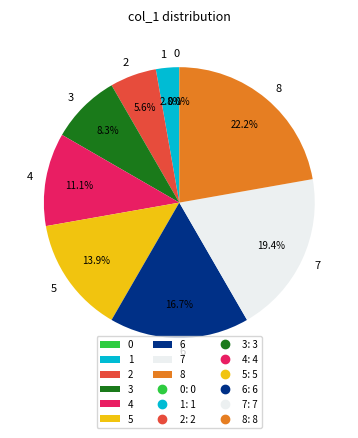

Rank the categories by value from lowest to highest.

0, 1, 2, 3, 4, 5, 6, 7, 8